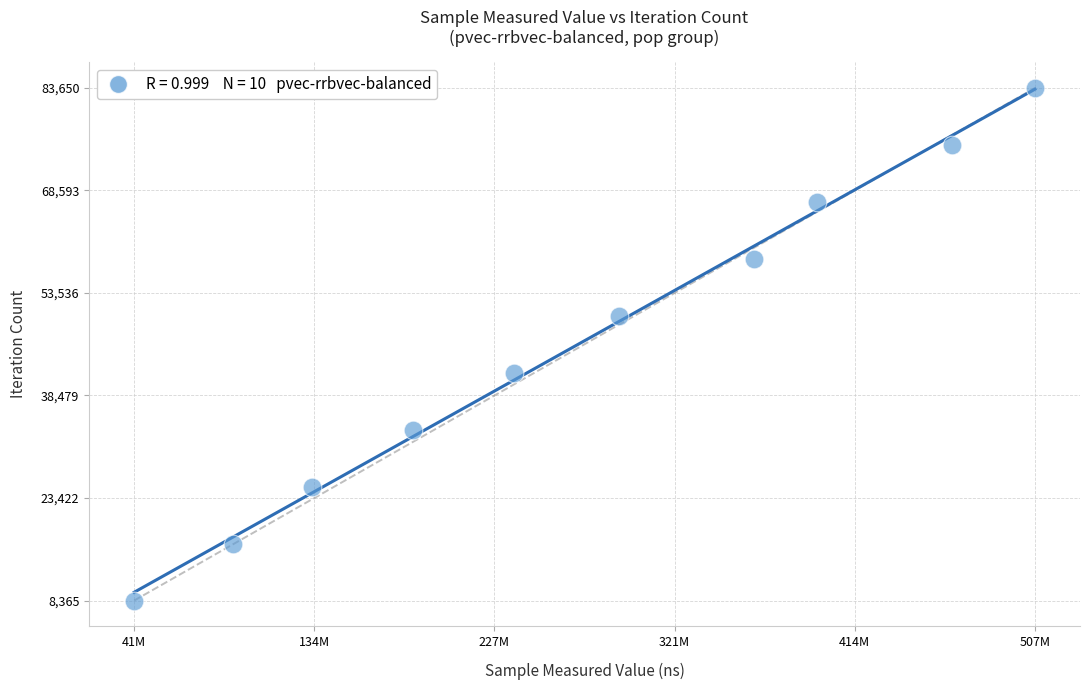

What is the range of X values (max minus min)?

465526507